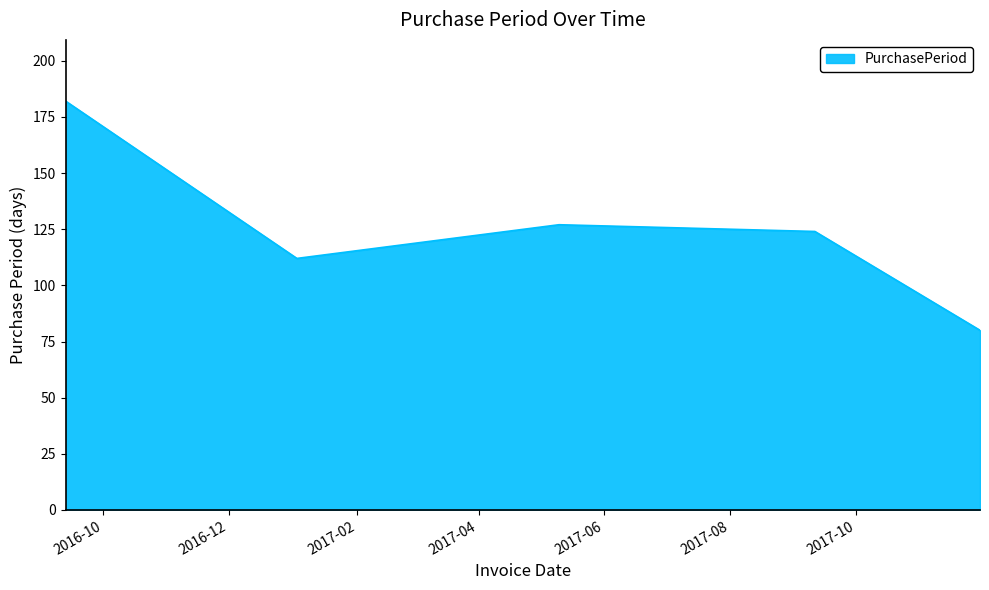

What is the greatest value displayed?

182